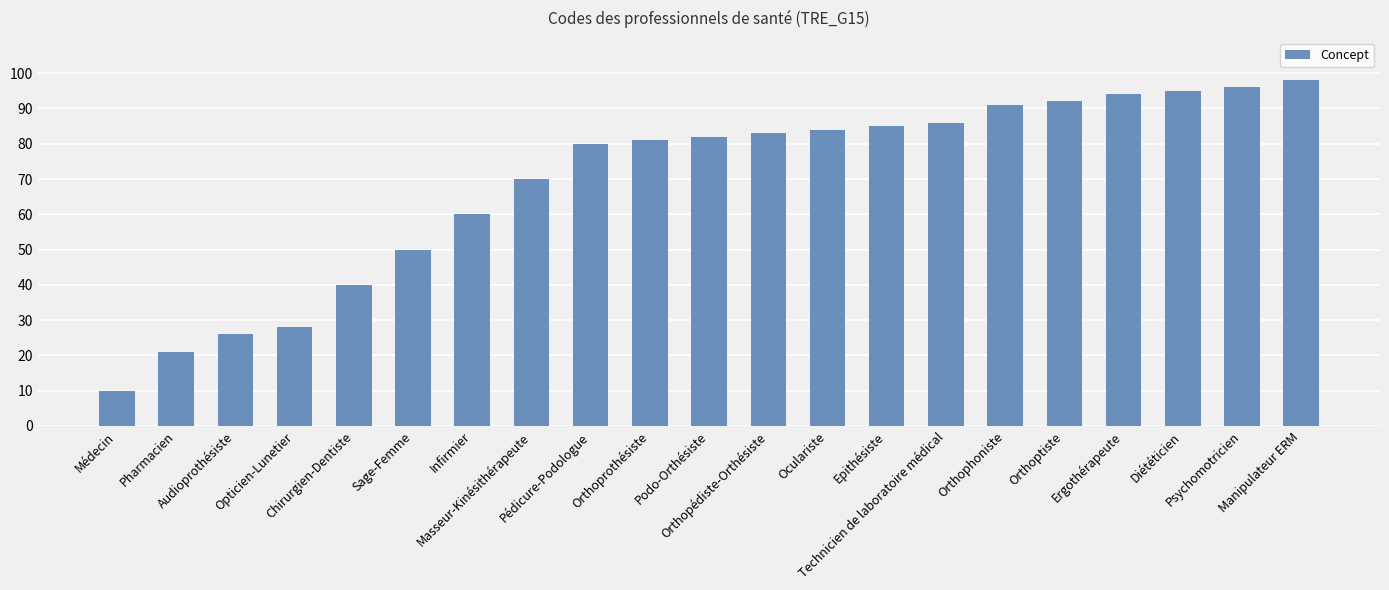

Approximately how many times larger is the value at Technicien de laboratoire médical compared to Infirmier?

1.4